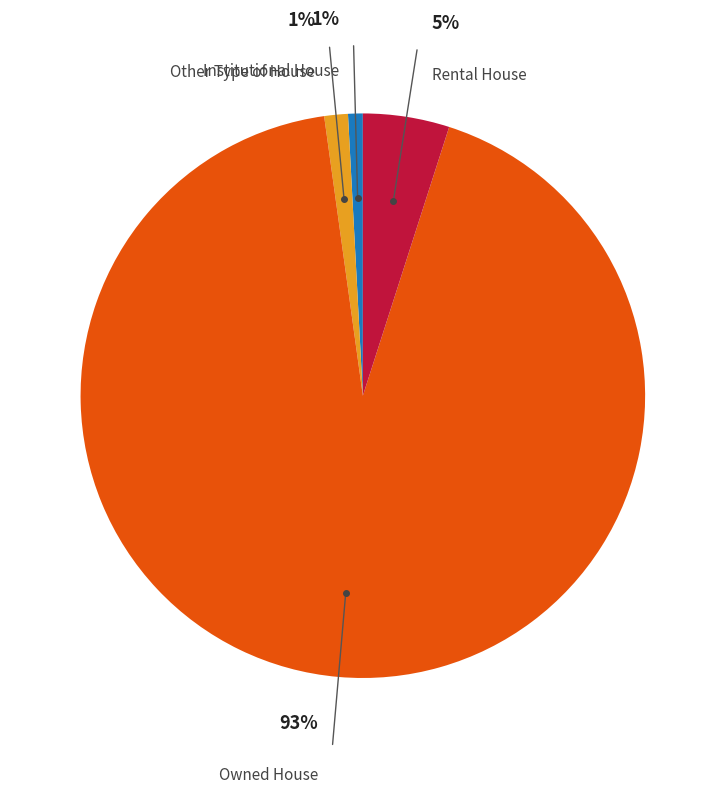

Is there a majority slice in this chart?

Yes